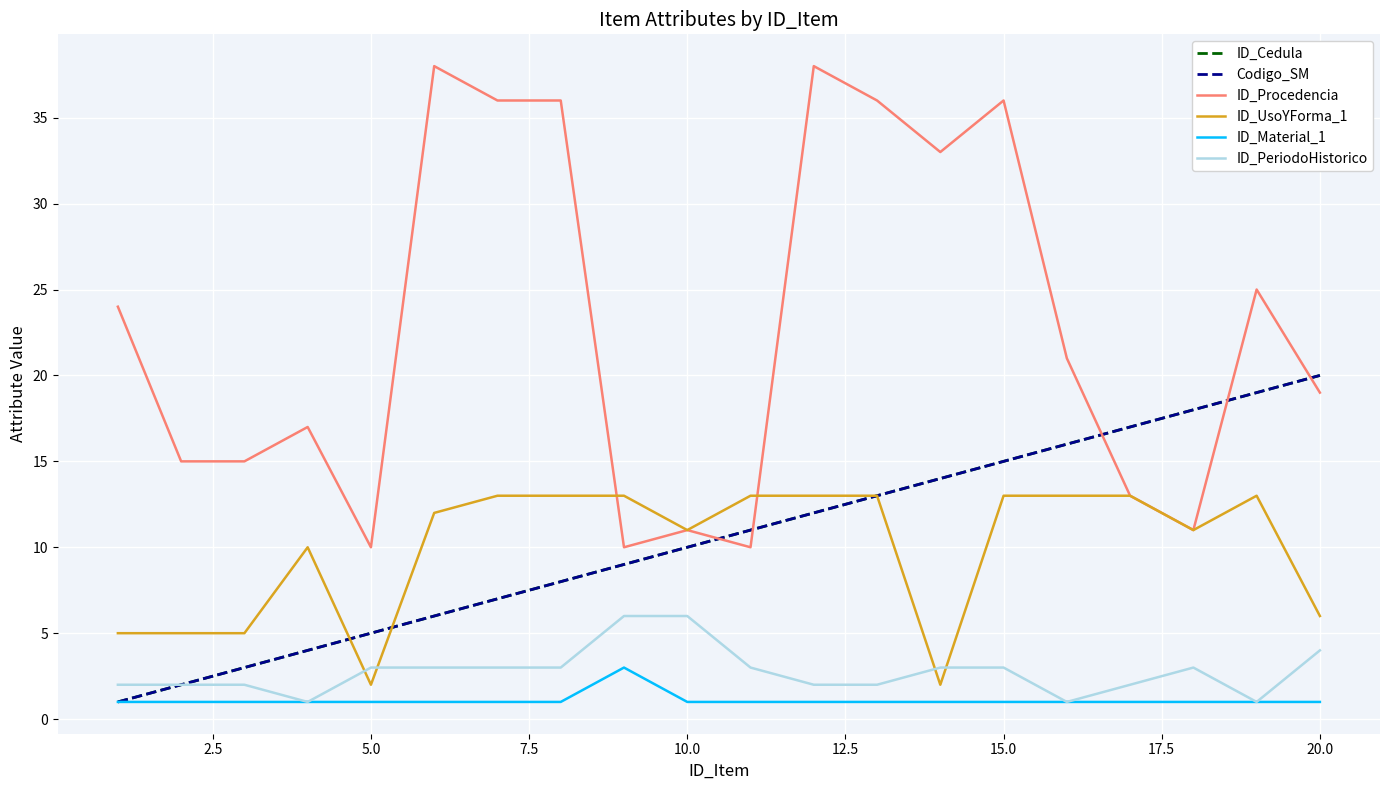

Is this an area chart (filled region under the line)?

No